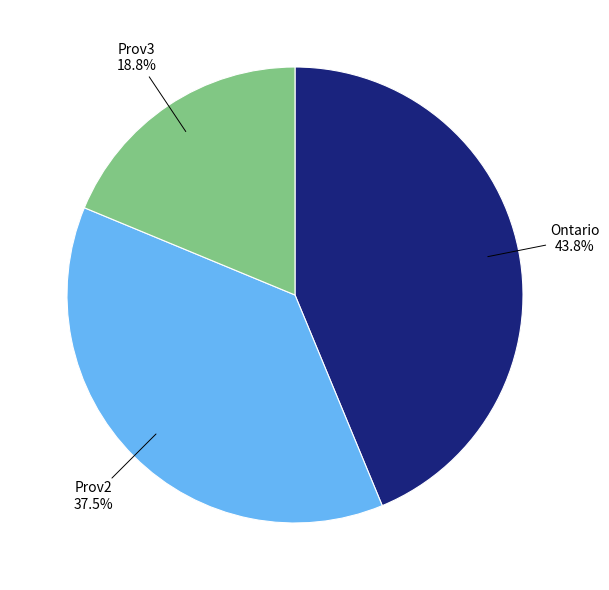

Which has a higher value, Ontario or Prov2?

Ontario